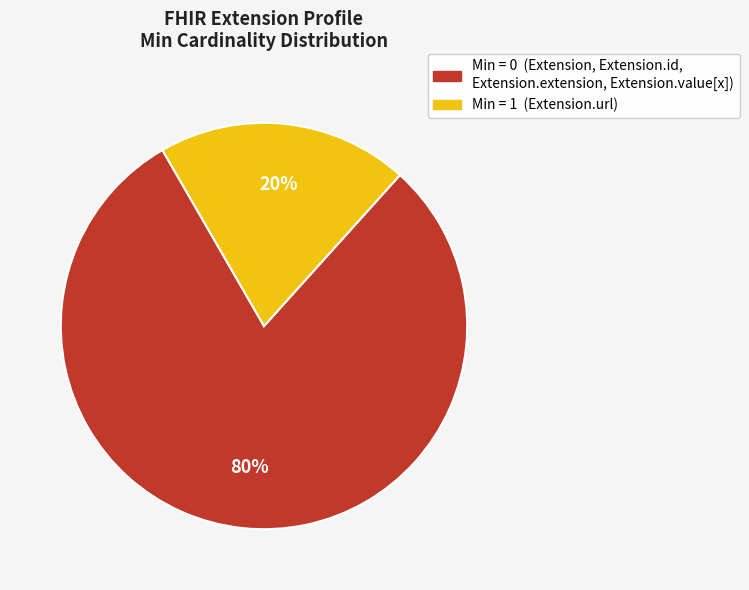

Does any single category account for the majority?

Yes